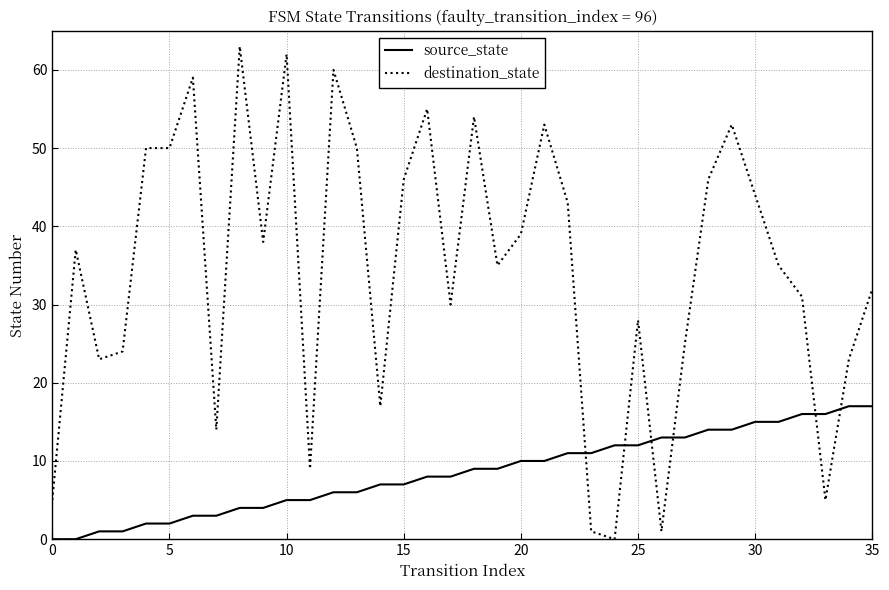

Which series has the widest spread of values?

destination_state